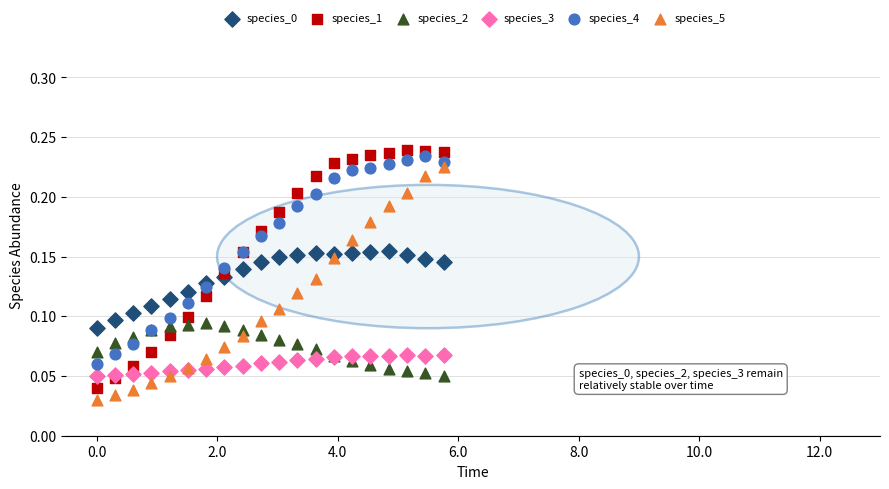

Which series has the widest spread of Y values?

species_1